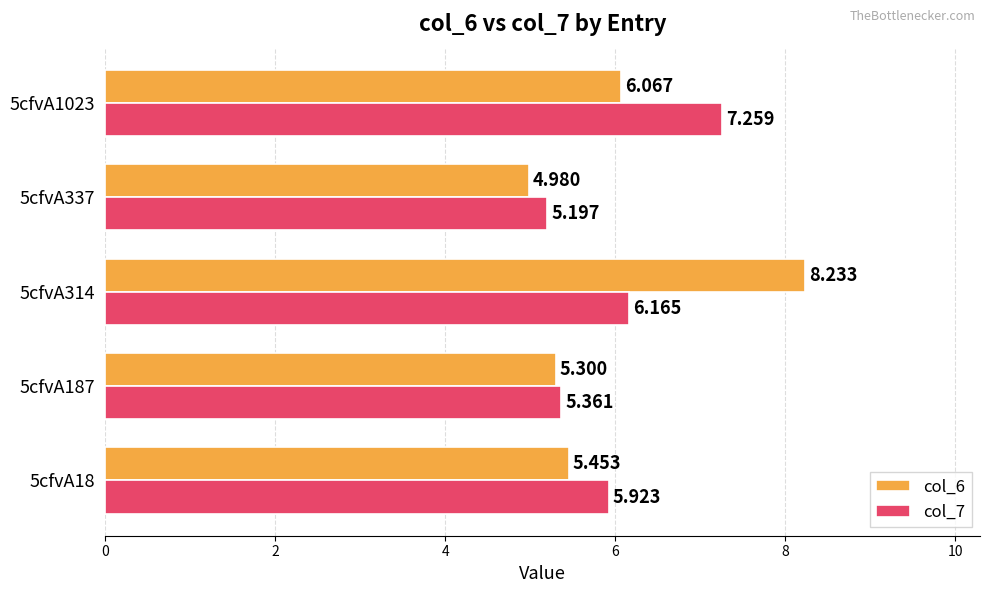

Is the value of col_6 at 5cfvA187 greater than the value of col_7 at 5cfvA18?

No